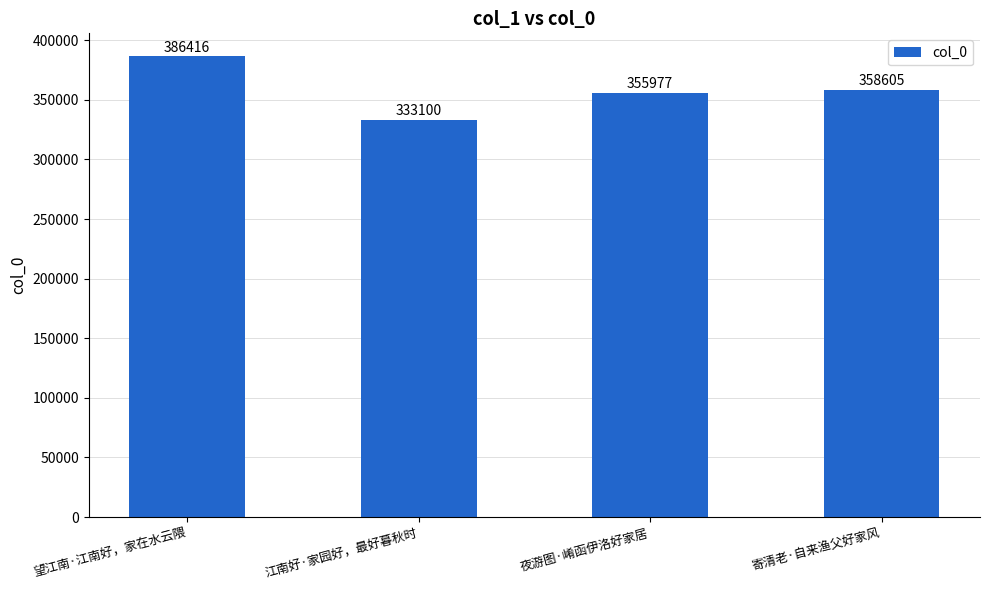

What is the change in value from 江南好·家园好，最好暮秋时 to 夜游图·崤函伊洛好家居?

+22877